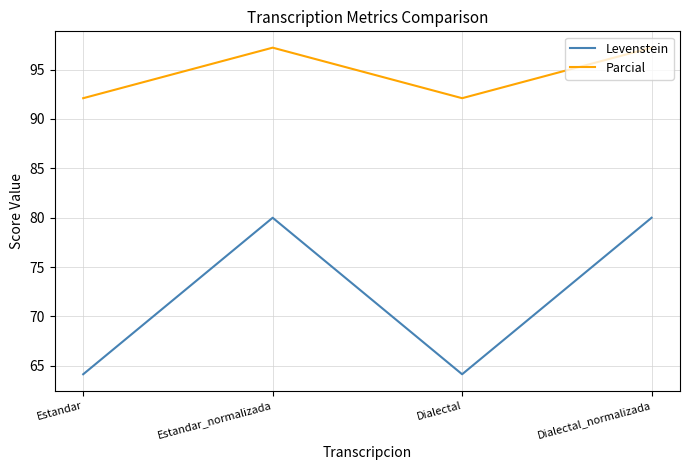

In Levenstein, how many points are higher than both neighbors (excluding endpoints)?

1